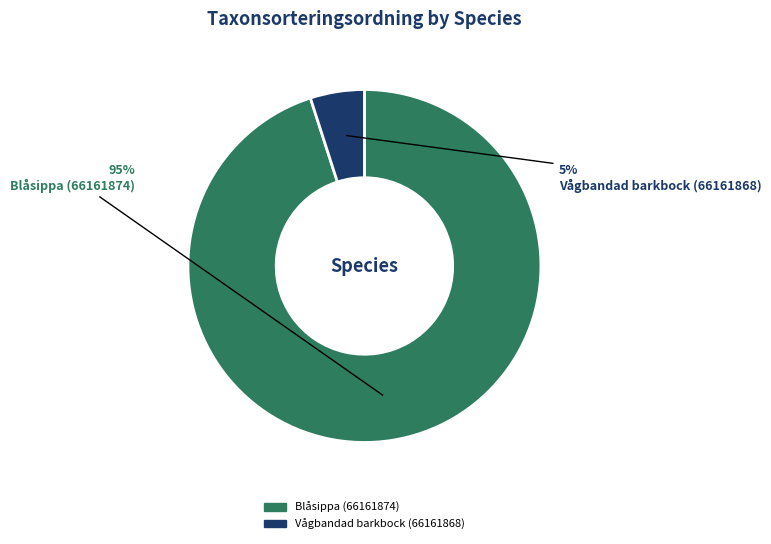

Is the sum of Vågbandad barkbock (66161868) and Blåsippa (66161874) greater than half?

Yes